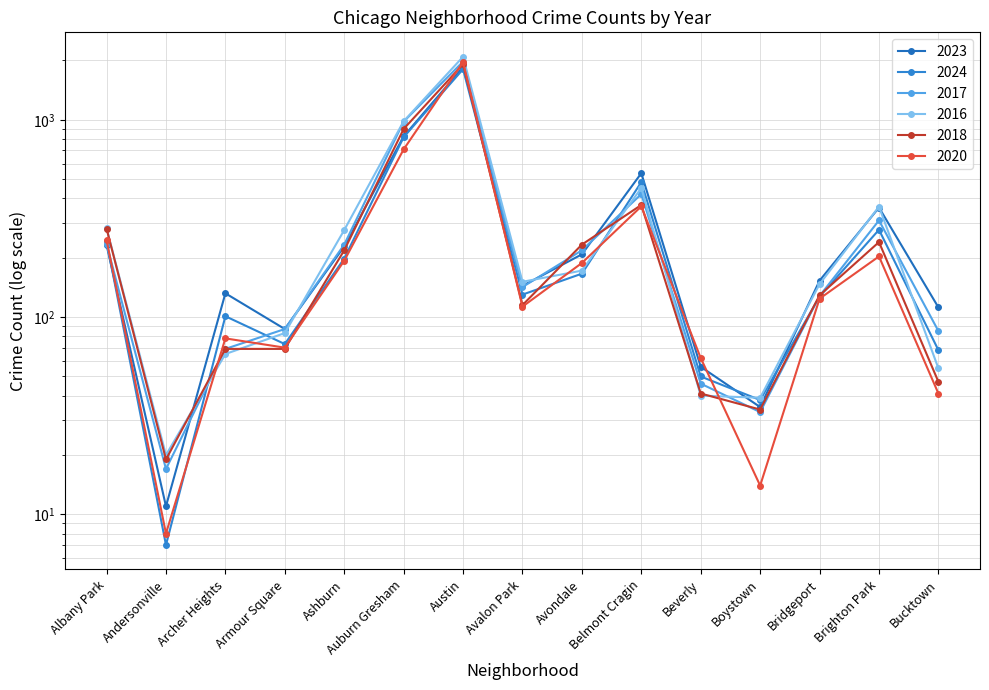

Reading right to left, list all the values displayed in this chart.

2023: Bucktown=112	Brighton Park=359	Bridgeport=153	Boystown=35	Beverly=56	Belmont Cragin=536	Avondale=208	Avalon Park=144	Austin=1848	Auburn Gresham=824	Ashburn=228	Armour Square=87	Archer Heights=132	Andersonville=11	Albany Park=232
2024: Bucktown=68	Brighton Park=277	Bridgeport=127	Boystown=38	Beverly=50	Belmont Cragin=483	Avondale=166	Avalon Park=130	Austin=1805	Auburn Gresham=816	Ashburn=198	Armour Square=73	Archer Heights=101	Andersonville=7	Albany Park=242
2017: Bucktown=85	Brighton Park=309	Bridgeport=128	Boystown=33	Beverly=46	Belmont Cragin=420	Avondale=218	Avalon Park=142	Austin=1972	Auburn Gresham=978	Ashburn=233	Armour Square=87	Archer Heights=69	Andersonville=17	Albany Park=235
2016: Bucktown=55	Brighton Park=363	Bridgeport=147	Boystown=39	Beverly=40	Belmont Cragin=451	Avondale=172	Avalon Park=151	Austin=2086	Auburn Gresham=983	Ashburn=276	Armour Square=83	Archer Heights=65	Andersonville=20	Albany Park=282
2018: Bucktown=47	Brighton Park=240	Bridgeport=129	Boystown=34	Beverly=41	Belmont Cragin=370	Avondale=233	Avalon Park=115	Austin=1912	Auburn Gresham=898	Ashburn=218	Armour Square=69	Archer Heights=69	Andersonville=19	Albany Park=281
2020: Bucktown=41	Brighton Park=203	Bridgeport=124	Boystown=14	Beverly=62	Belmont Cragin=364	Avondale=188	Avalon Park=113	Austin=1959	Auburn Gresham=708	Ashburn=193	Armour Square=70	Archer Heights=78	Andersonville=8	Albany Park=246